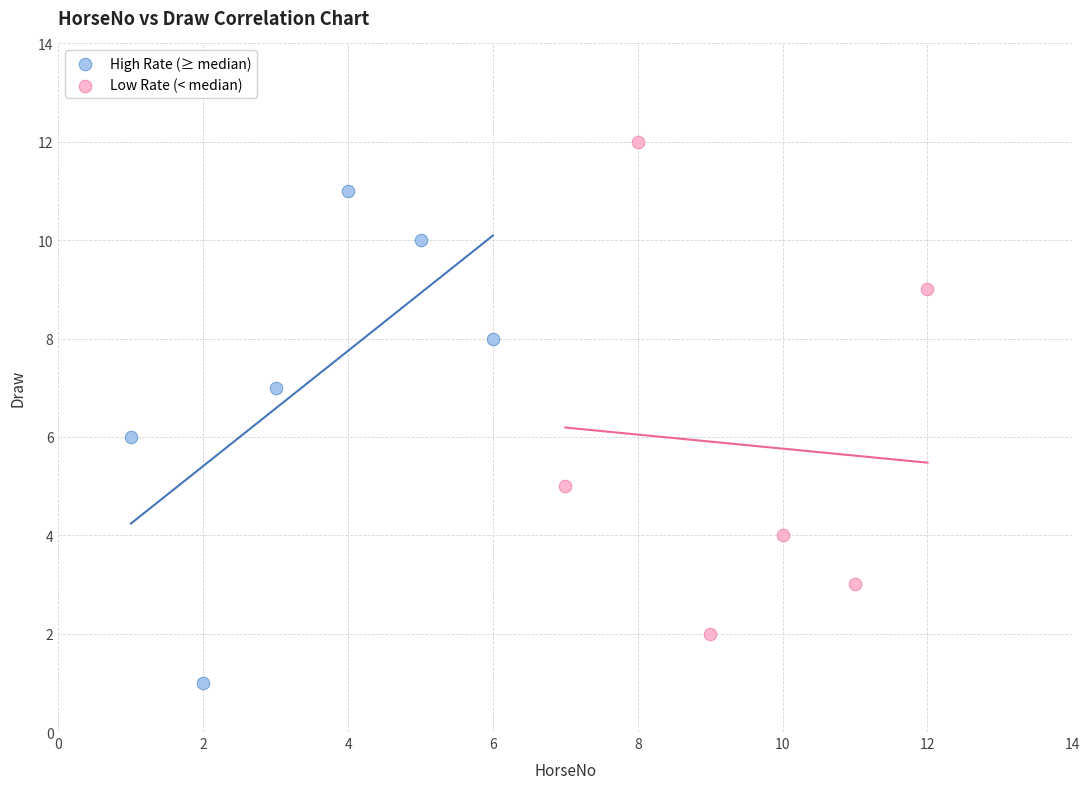

Which series contains the lowest Y value?

High Rate (≥ median)